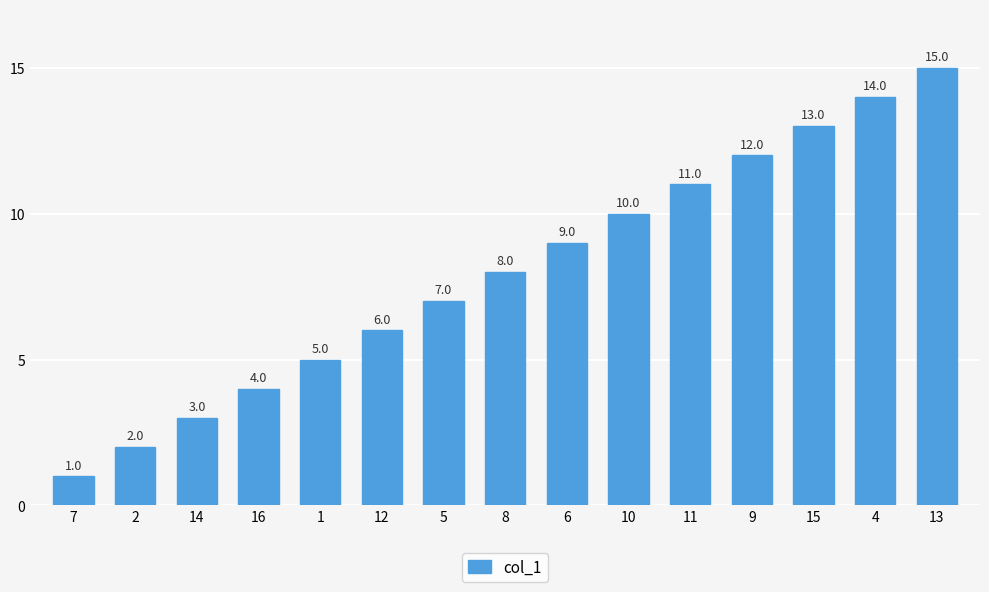

Which has a higher value, 7 or 15?

15